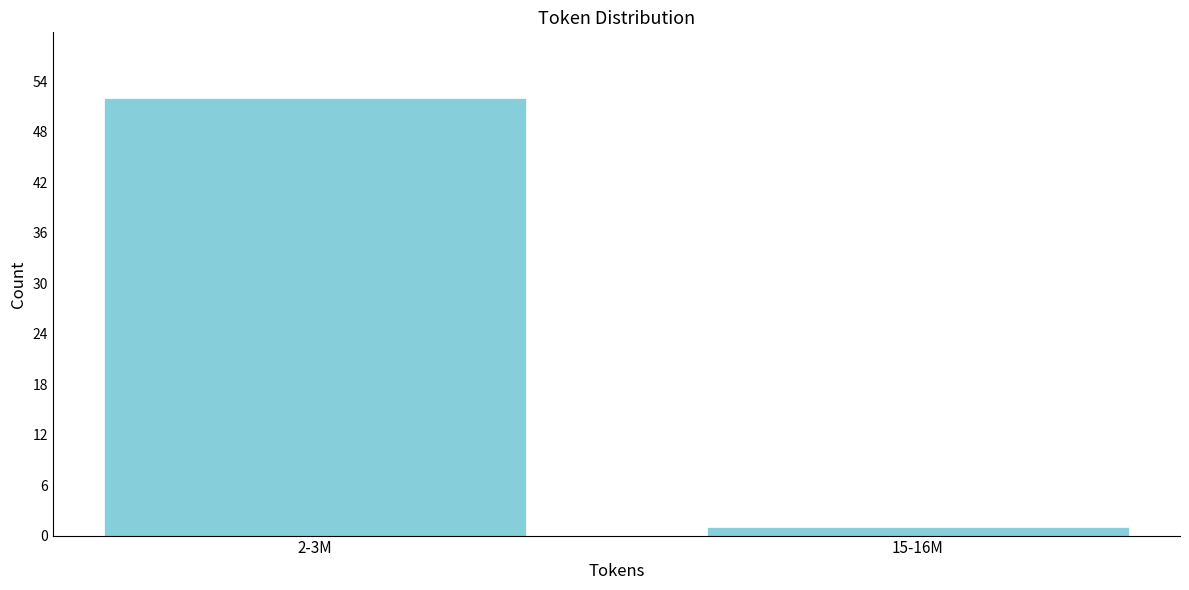

Reading right to left, transcribe all the data shown in this chart.

1	52